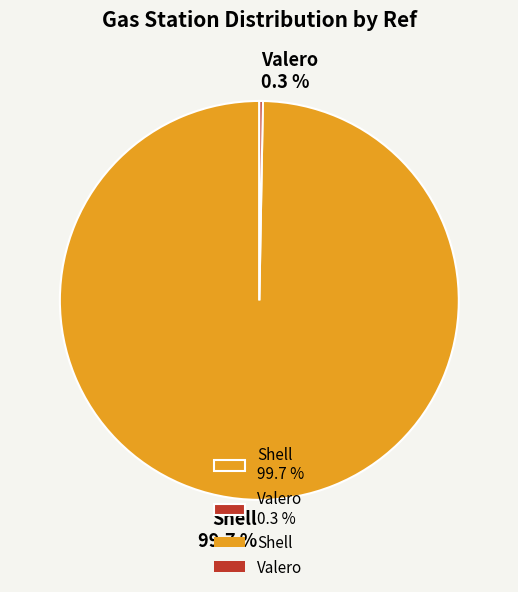

To the nearest percent, what is the difference between the largest and smallest slice percentages?

99%